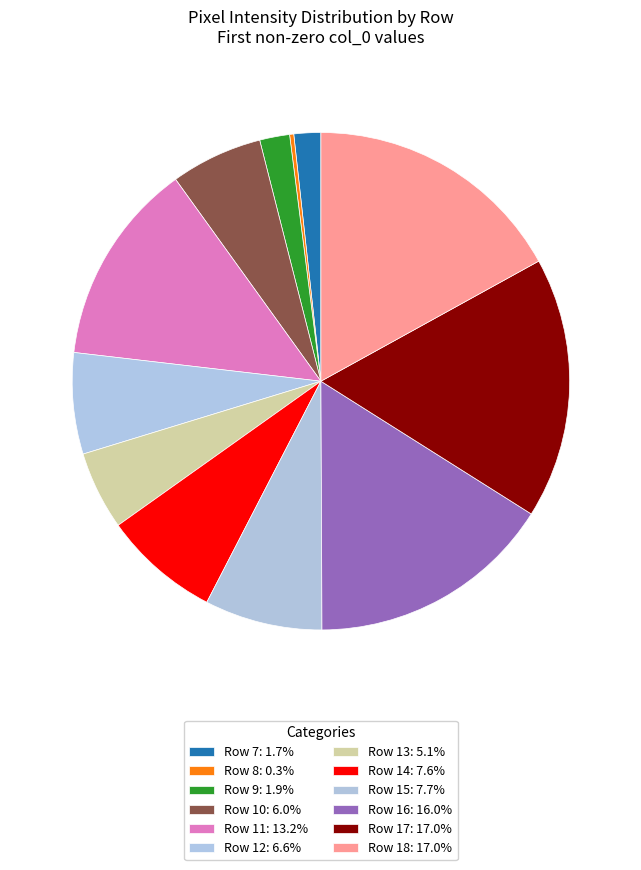

Approximately how many times larger is the value at Row 7 compared to Row 9?

0.9